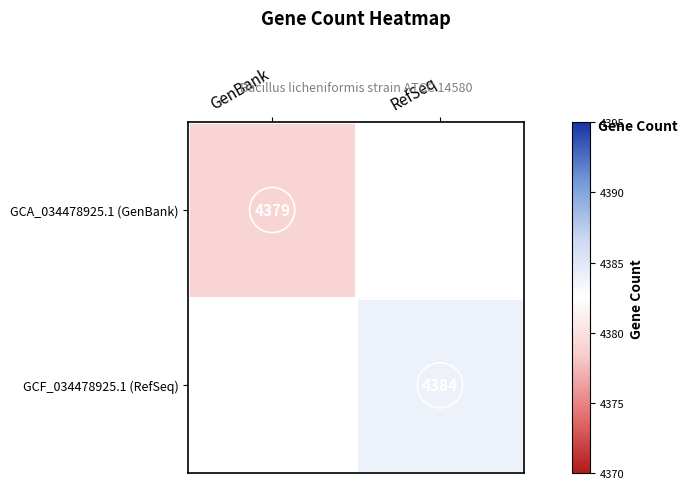

True or false: GCF_034478925.1 (RefSeq) has a value of 4384 at RefSeq.

True